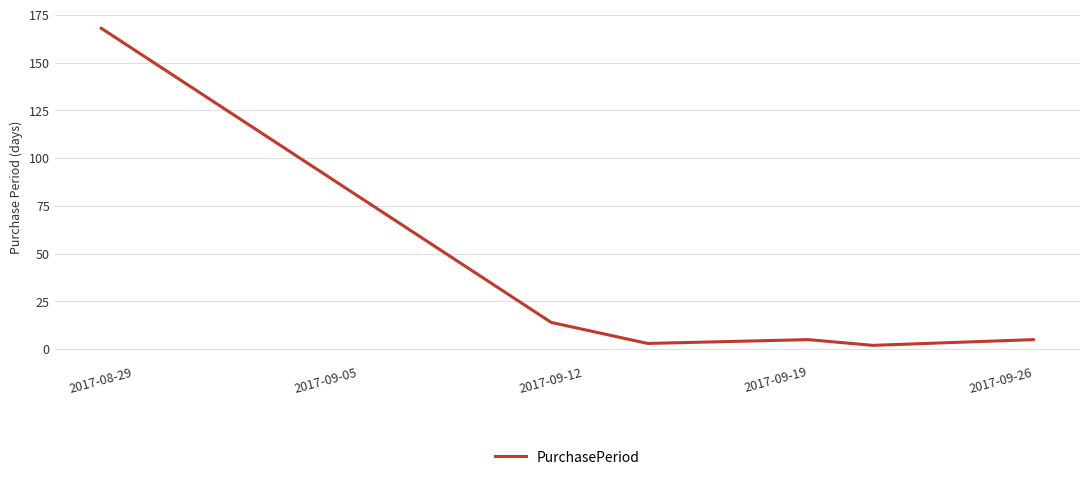

What is the difference between the maximum and second lowest values?

165